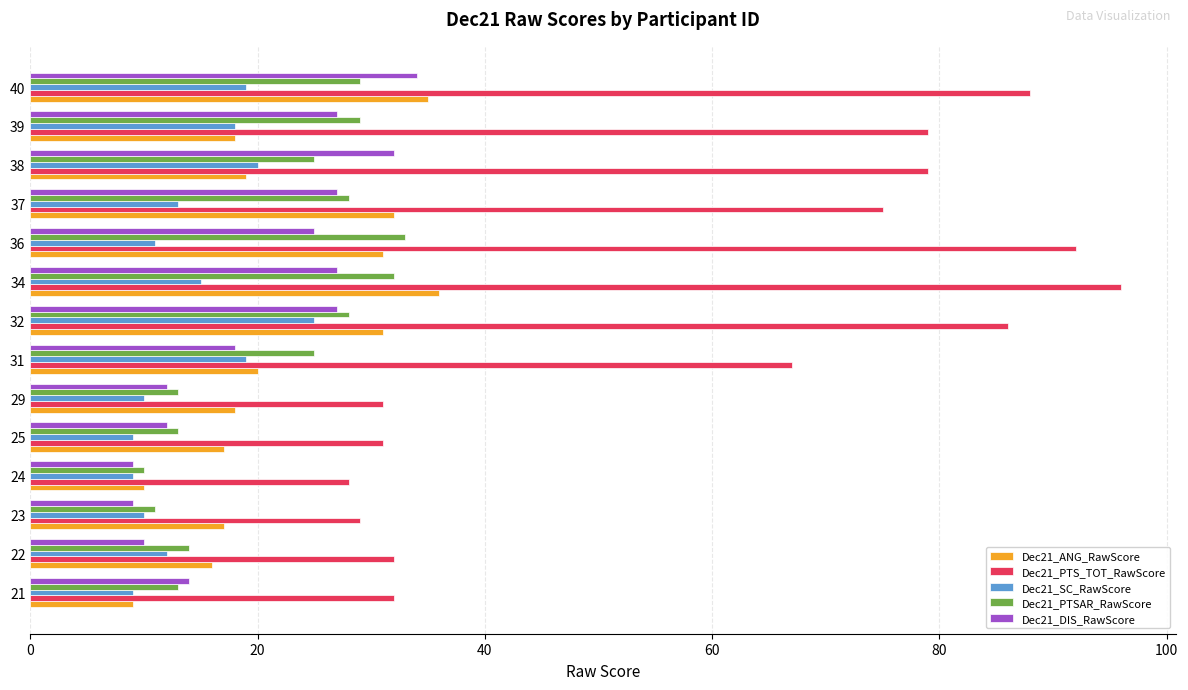

Which series has the largest total across all categories?

Dec21_PTS_TOT_RawScore